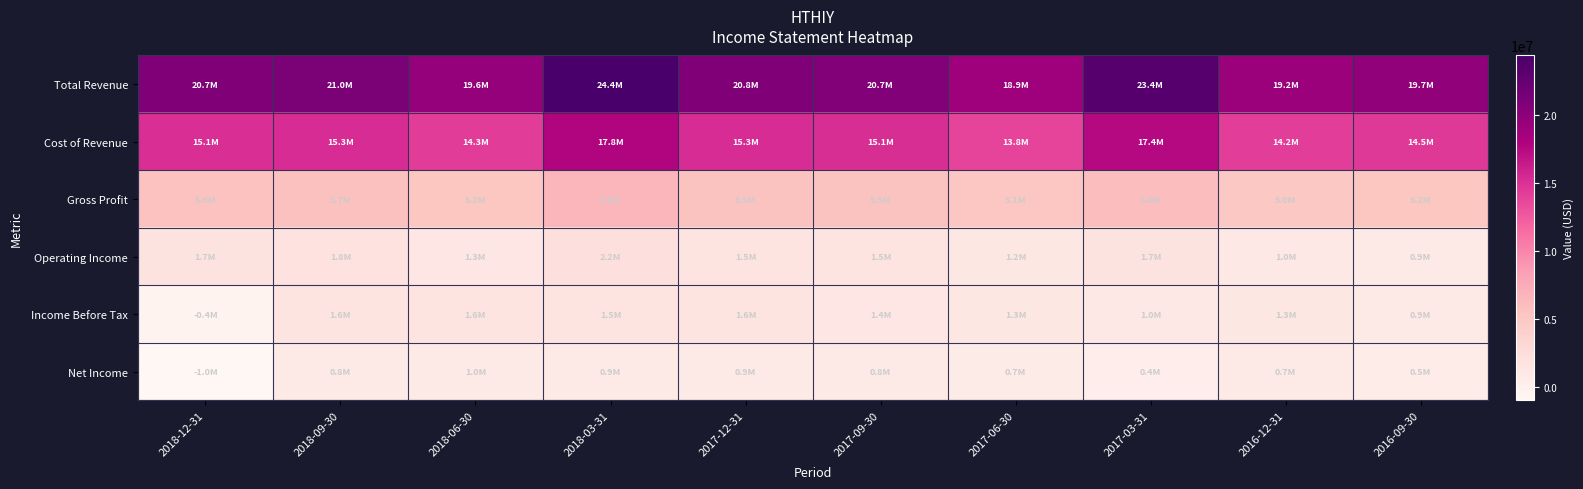

Which series has the largest range (max minus min)?

Total Revenue